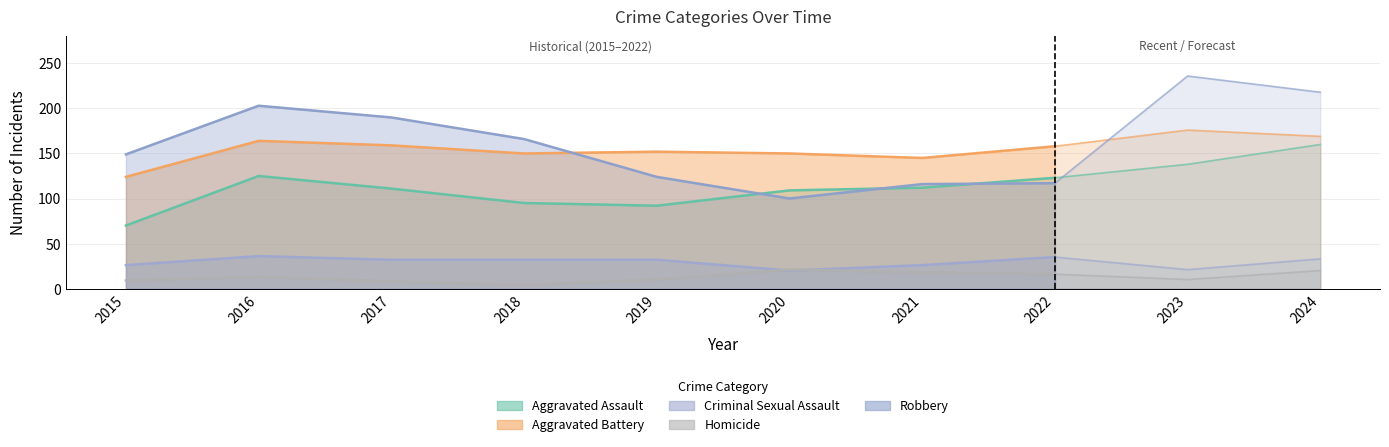

Reading left to right, list all the values displayed in this chart.

Aggravated Assault: 2015=70	2016=125	2017=111	2018=95	2019=92	2020=109	2021=112	2022=123	2023=138	2024=160
Aggravated Battery: 2015=124	2016=164	2017=159	2018=150	2019=152	2020=150	2021=145	2022=158	2023=176	2024=169
Criminal Sexual Assault: 2015=26	2016=36	2017=32	2018=32	2019=32	2020=20	2021=26	2022=35	2023=21	2024=33
Homicide: 2015=9	2016=13	2017=8	2018=4	2019=10	2020=21	2021=18	2022=16	2023=10	2024=20
Robbery: 2015=149	2016=203	2017=190	2018=166	2019=124	2020=100	2021=116	2022=117	2023=236	2024=218